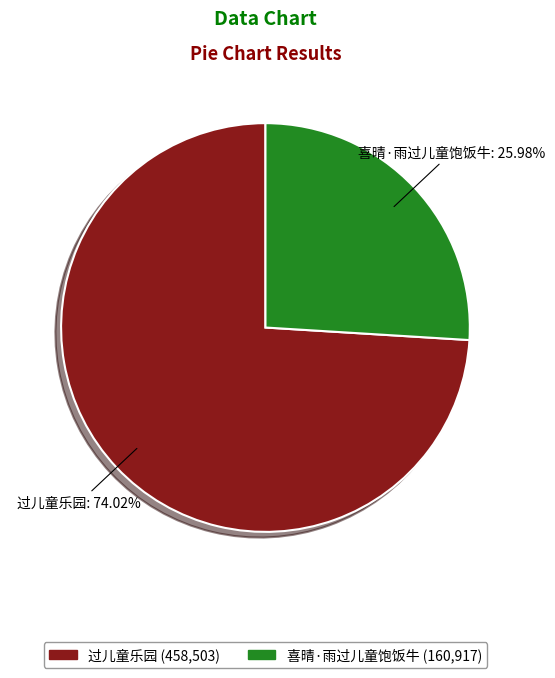

What percentage is the 喜晴·雨过儿童饱饭牛 slice, to the nearest percent?

26%